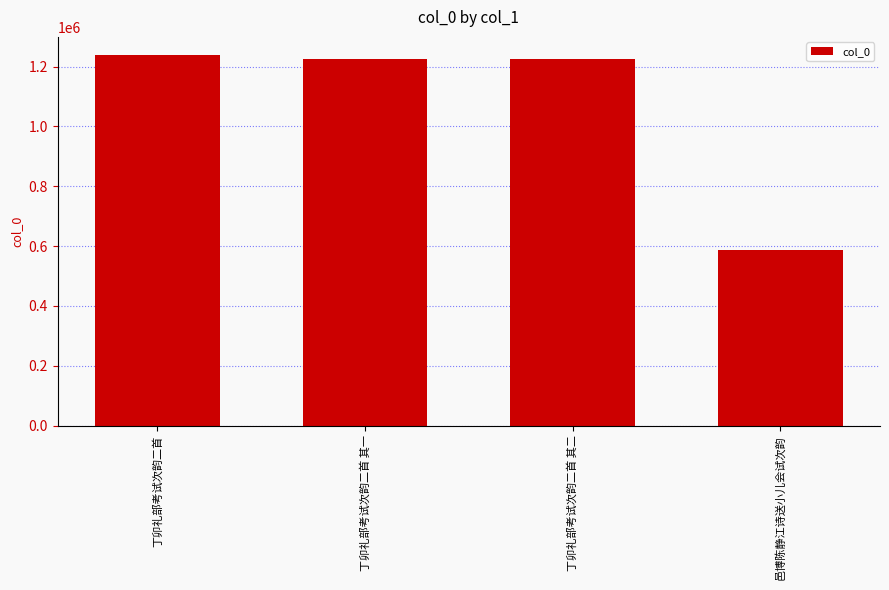

True or false: the data shows 1224003 at 丁卯礼部考试次韵二首 其二.

True